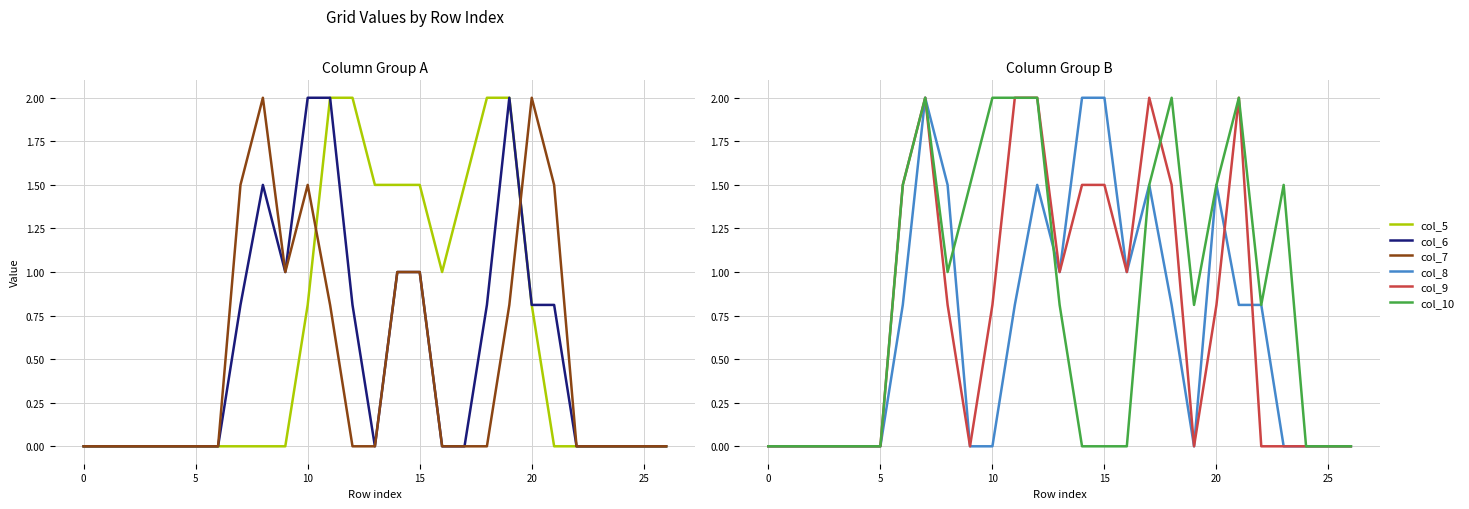

How many lines are shown in the chart?

6